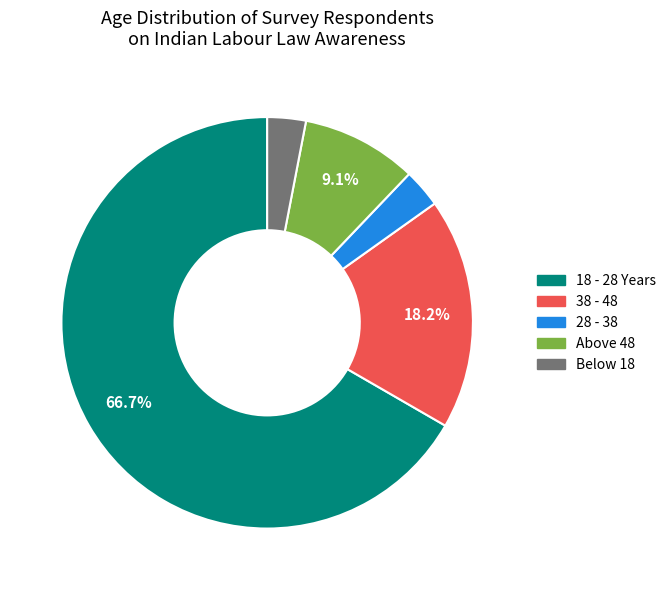

Is the sum of Below 18 and 28 - 38 greater than half?

No